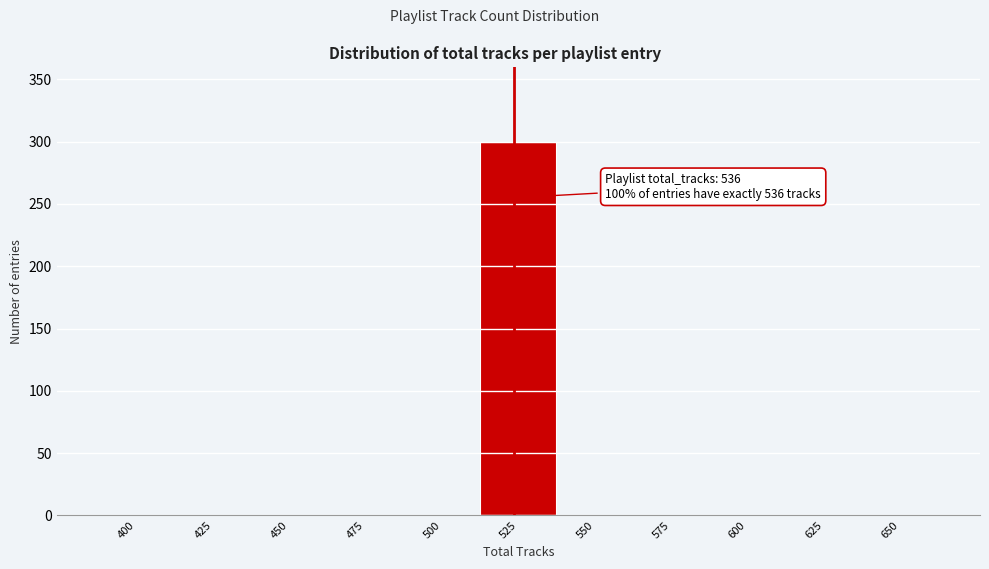

Reading left to right, what are all the values shown in this chart?

400=0	425=0	450=0	475=0	500=0	525=300	550=0	575=0	600=0	625=0	650=0